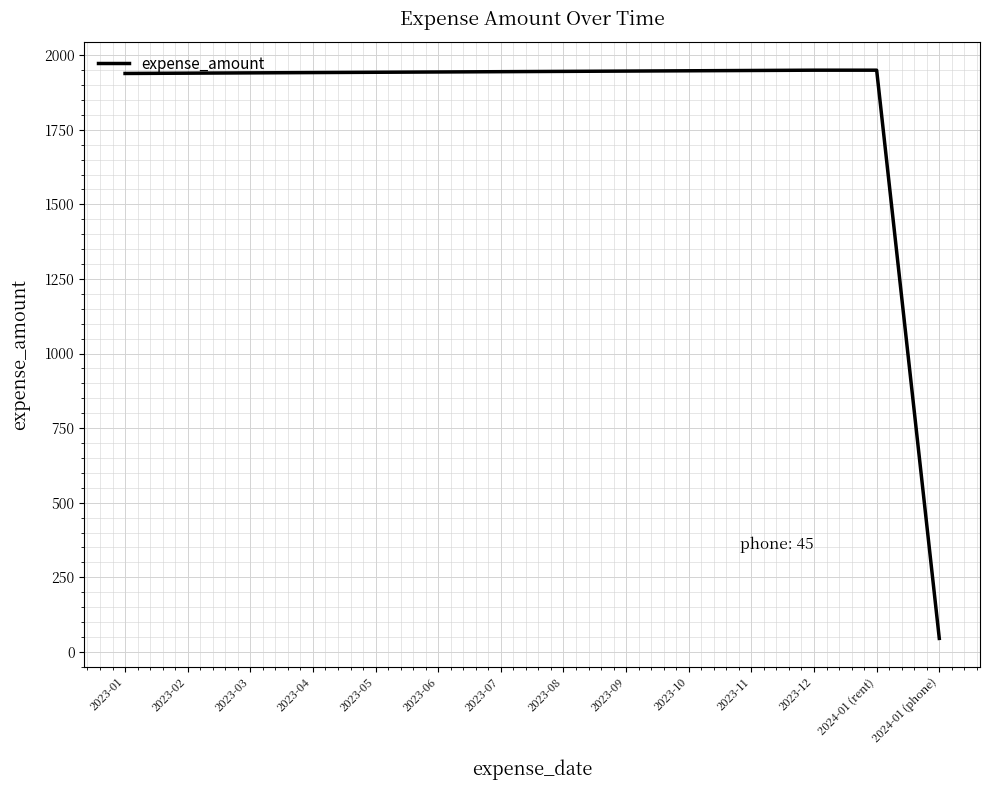

At which category does the chart reach its minimum across all series?

2024-01 (phone)